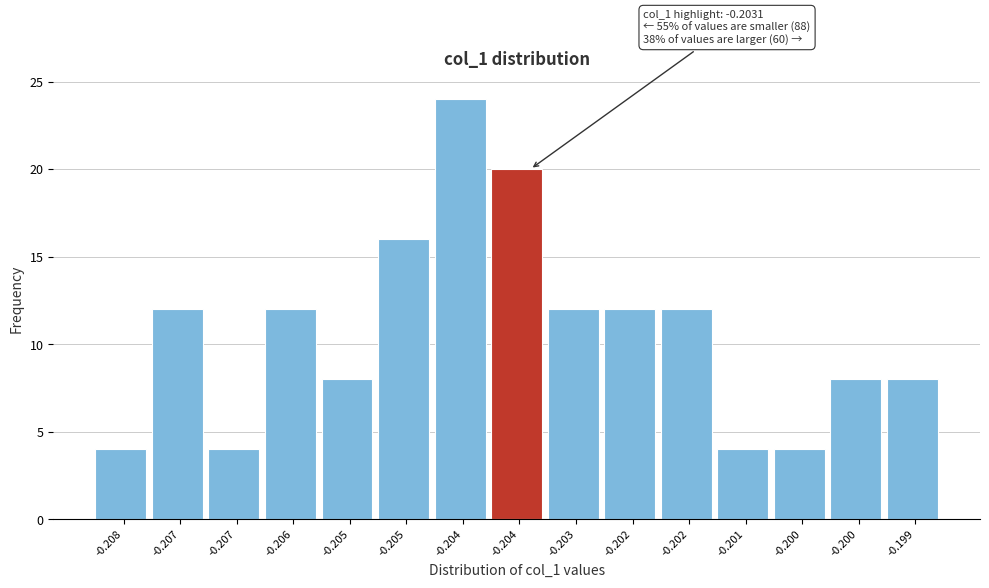

How many bars are there in total?

15